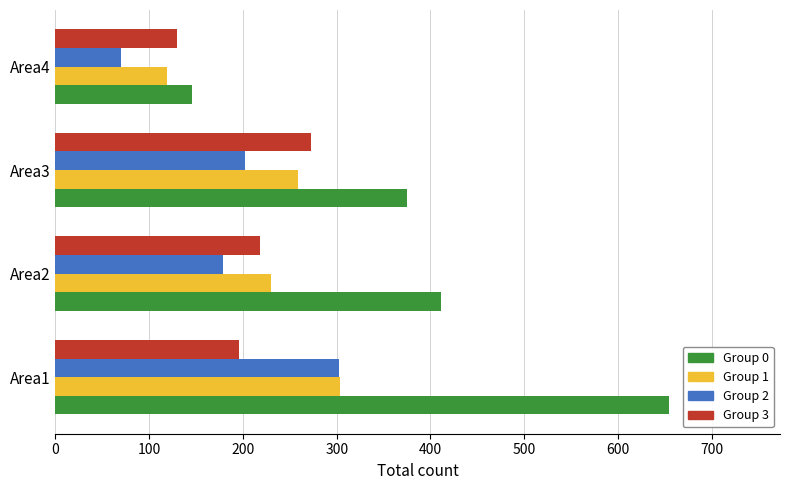

Between Area2 and Area4, which series saw the biggest shift?

Group 0